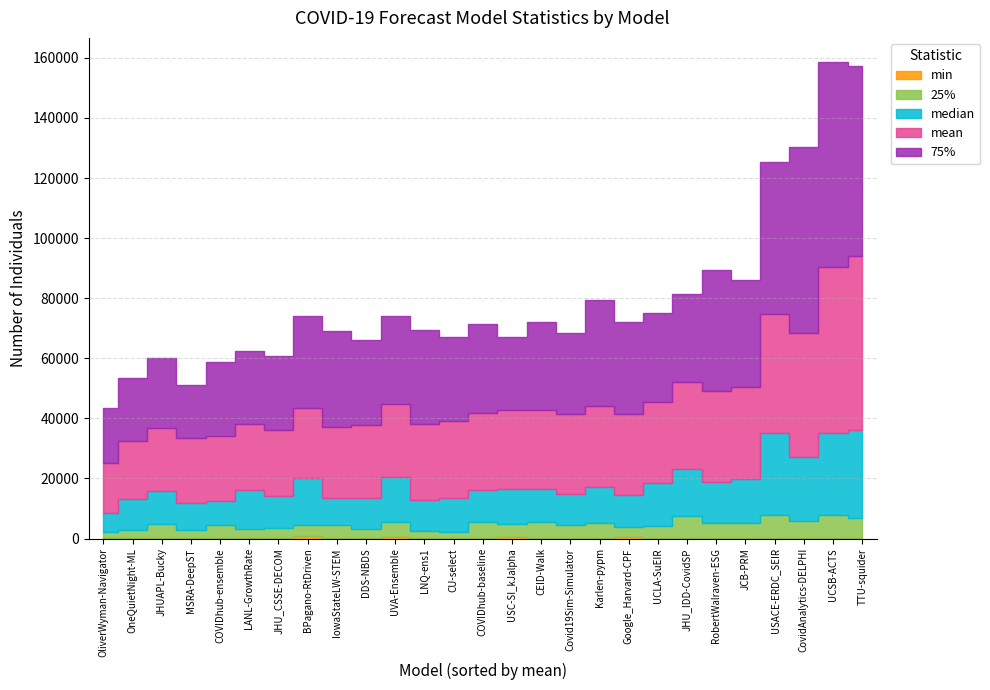

List the series in order of their peak value, lowest first.

min, 25%, median, mean, 75%